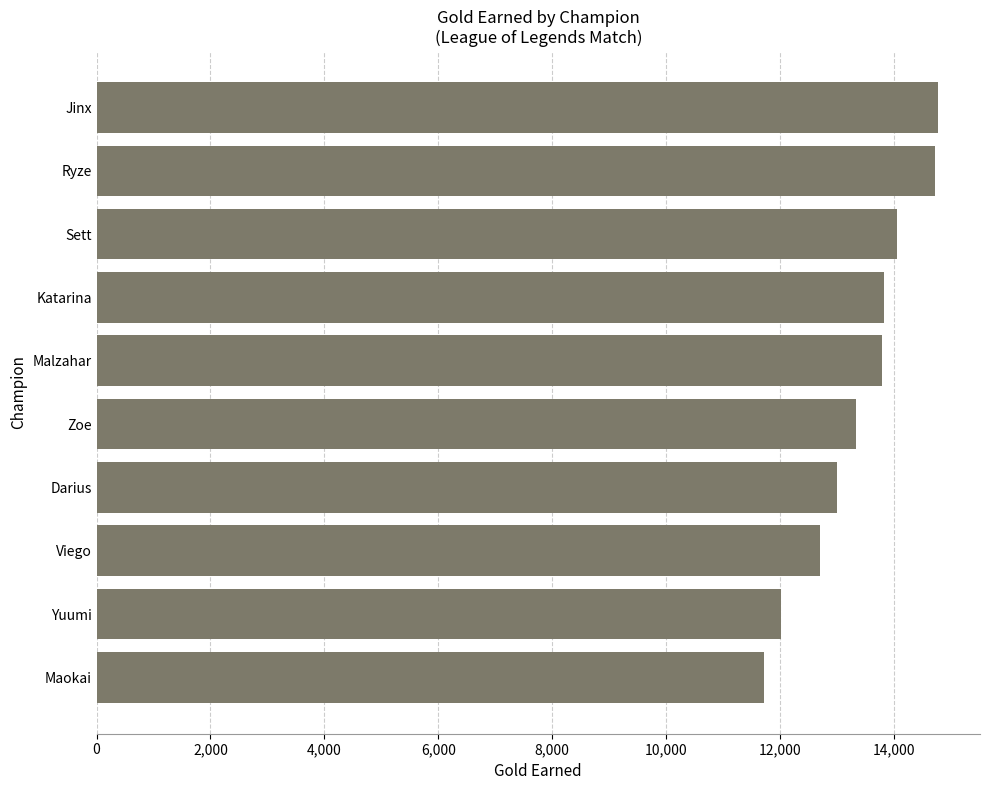

What is the sum of the values at Katarina and Darius?

26822